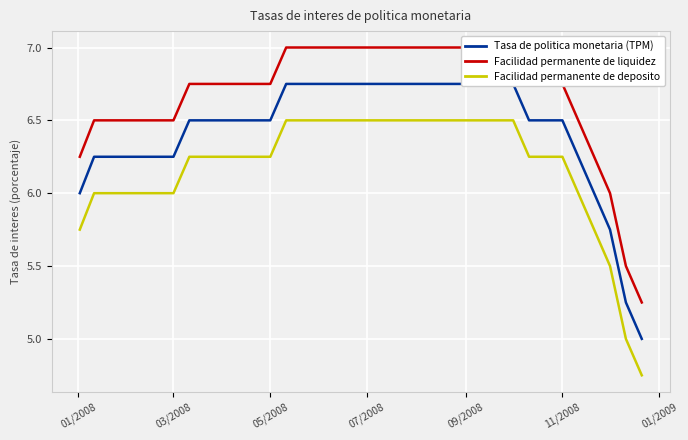

What is the greatest value displayed?

7.0